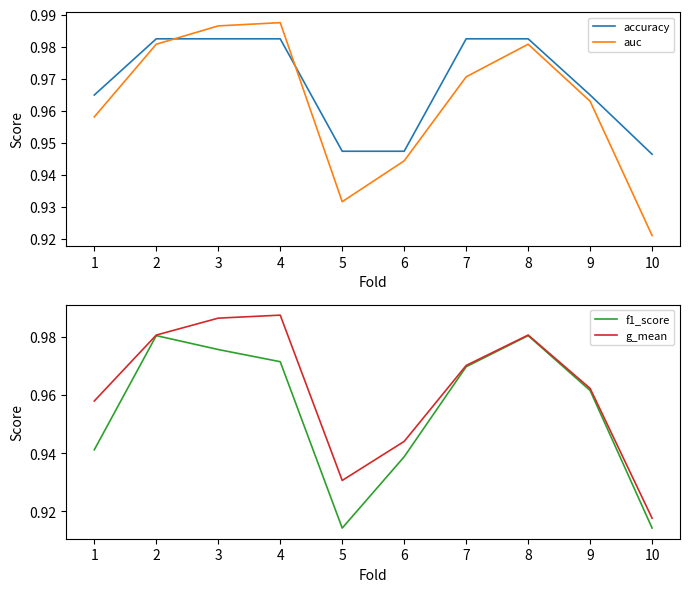

Which series has the widest spread of values?

g_mean